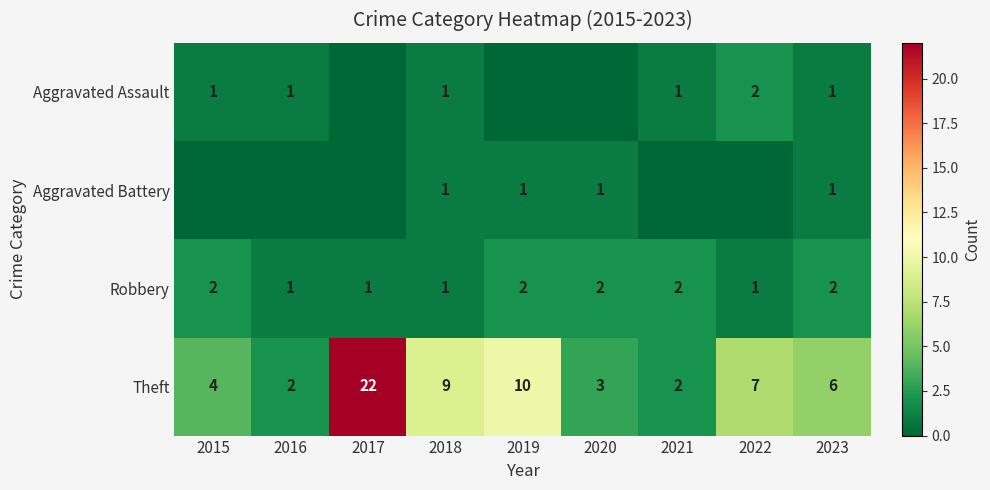

True or false: Theft has a value of 3 at 2021.

False